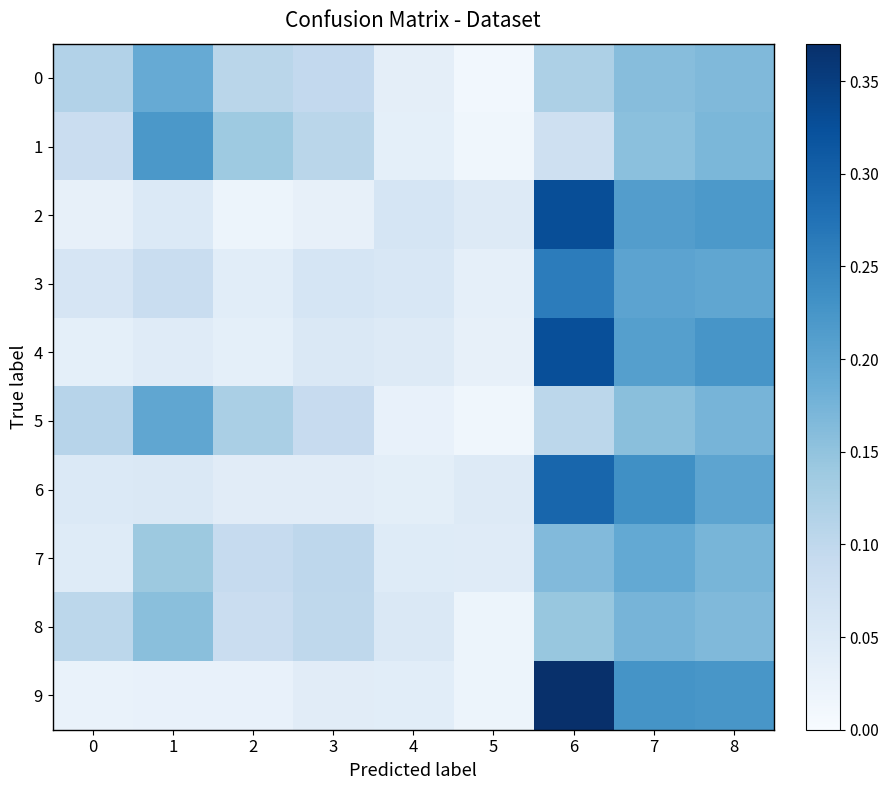

Reading left to right, extract all data points from this chart.

0: 0=0.1	1=0.2	2=0.1	3=0.1	4=0.0	5=0.0	6=0.1	7=0.2	8=0.2
1: 0=0.1	1=0.2	2=0.1	3=0.1	4=0.0	5=0.0	6=0.1	7=0.2	8=0.2
2: 0=0.0	1=0.1	2=0.0	3=0.0	4=0.1	5=0.0	6=0.3	7=0.2	8=0.2
3: 0=0.1	1=0.1	2=0.0	3=0.1	4=0.1	5=0.0	6=0.3	7=0.2	8=0.2
4: 0=0.0	1=0.0	2=0.0	3=0.1	4=0.0	5=0.0	6=0.3	7=0.2	8=0.2
5: 0=0.1	1=0.2	2=0.1	3=0.1	4=0.0	5=0.0	6=0.1	7=0.2	8=0.2
6: 0=0.1	1=0.1	2=0.0	3=0.0	4=0.0	5=0.0	6=0.3	7=0.2	8=0.2
7: 0=0.0	1=0.1	2=0.1	3=0.1	4=0.0	5=0.0	6=0.2	7=0.2	8=0.2
8: 0=0.1	1=0.2	2=0.1	3=0.1	4=0.1	5=0.0	6=0.1	7=0.2	8=0.2
9: 0=0.0	1=0.0	2=0.0	3=0.0	4=0.0	5=0.0	6=0.4	7=0.2	8=0.2